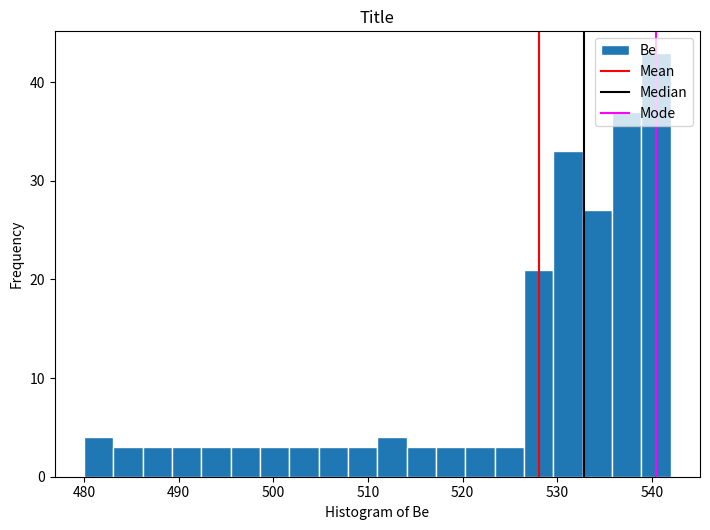

Read against the x-axis, roughly where is the centre of the tallest bar?

540